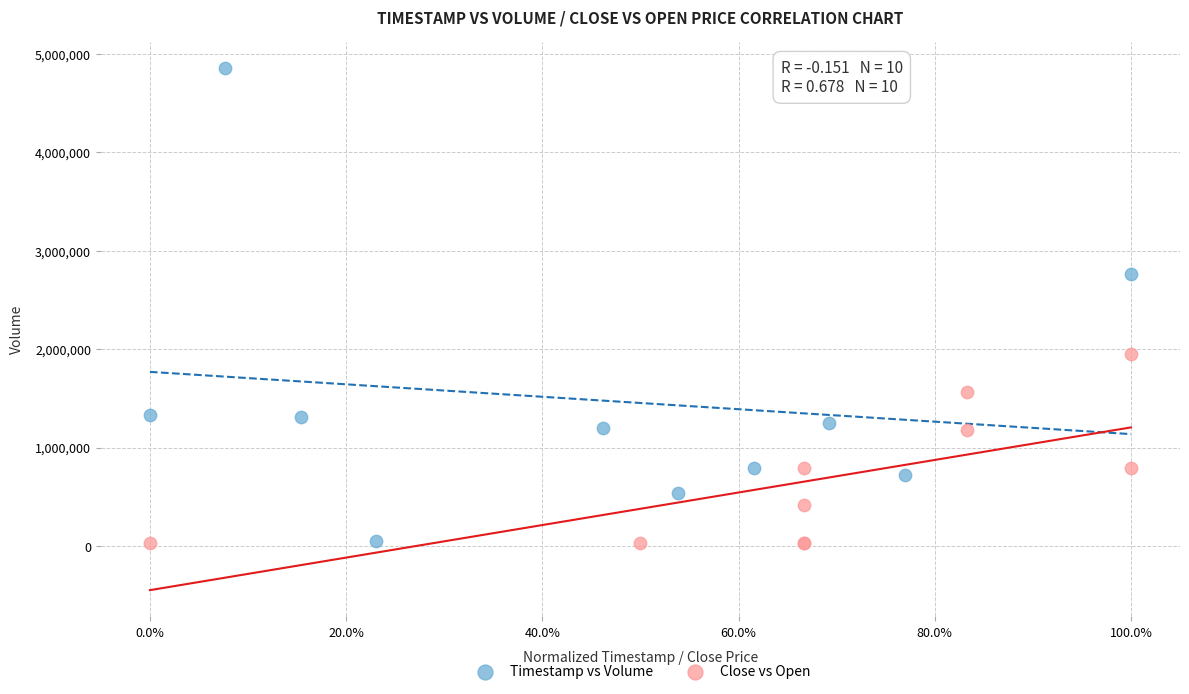

Which series has the widest spread of Y values?

Timestamp vs Volume